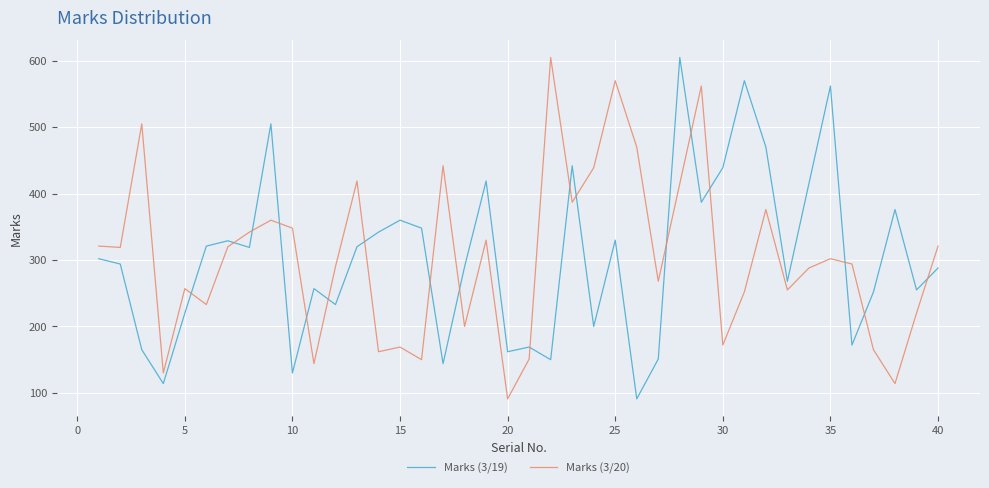

After their last crossing, which series has the higher values: Marks (3/19) or Marks (3/20)?

Marks (3/20)